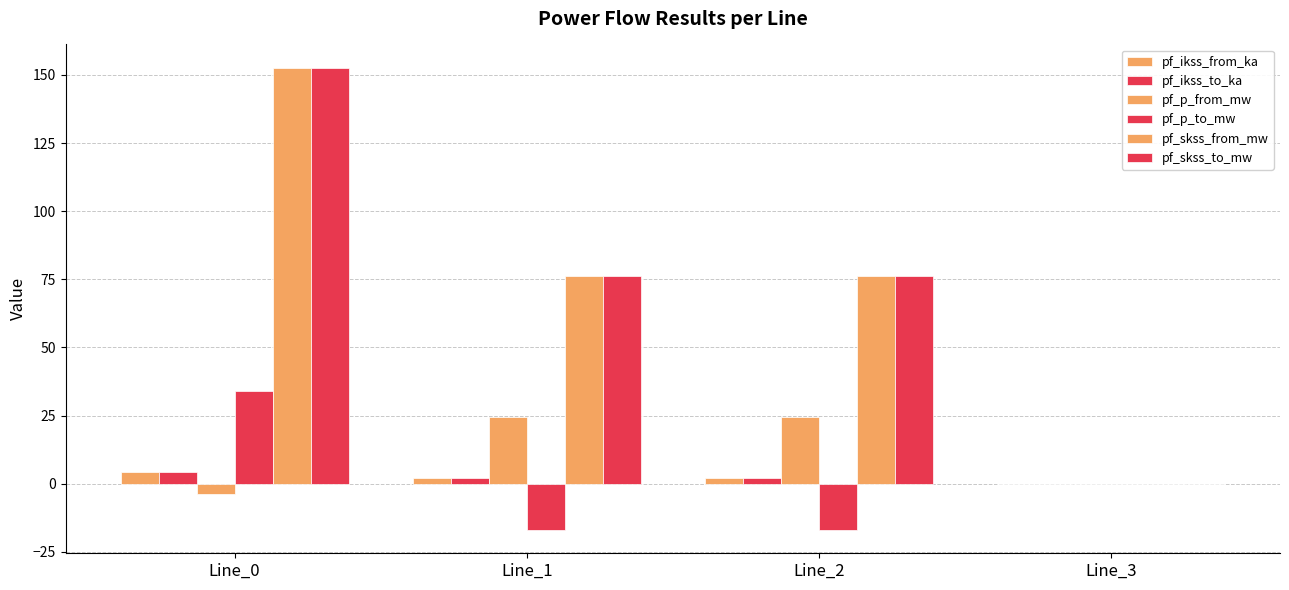

Is it true that pf_p_to_mw equals 0.0 at Line_3?

True